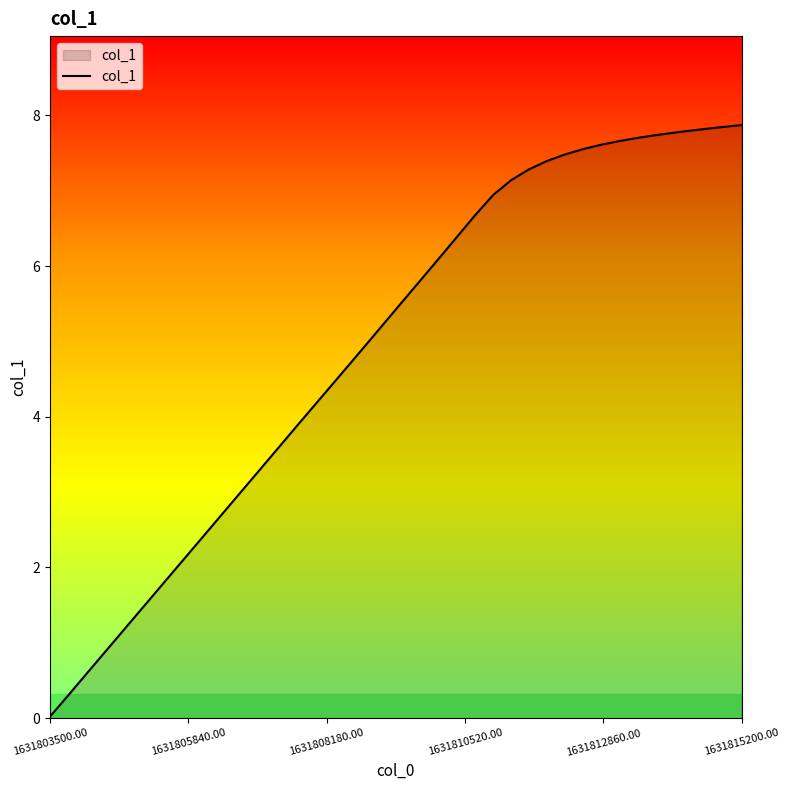

What is the difference between the maximum and minimum values?

7.9